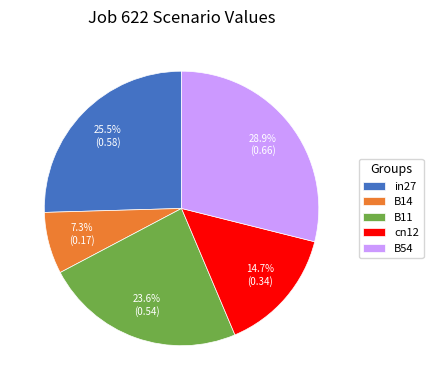

How many slices are in this pie chart?

5